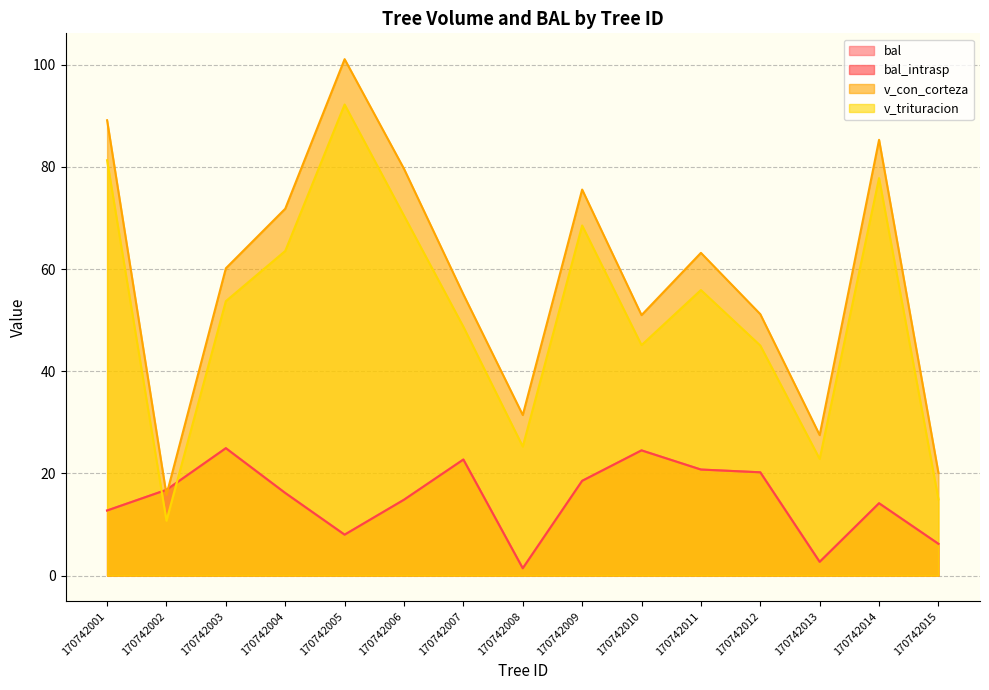

Is it true that bal_intrasp equals 12.7 at 170742001?

True